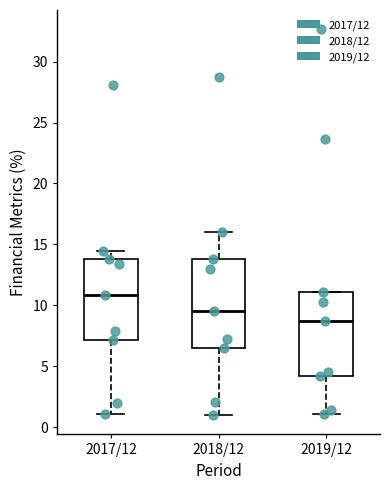

Reading left to right, read every box against the y-axis: the position of its median line, the range the box covers, and the ends of its whiskers. The values are not printed on the chart, so give them approximately, as read against the axis.

2017/12: median 11.0, box 7.0 to 14.0, whiskers 1.0 to 14.5
2018/12: median 9.5, box 6.5 to 14.0, whiskers 1.0 to 16.0
2019/12: median 8.5, box 4.0 to 11.0, whiskers 1.0 to 11.0